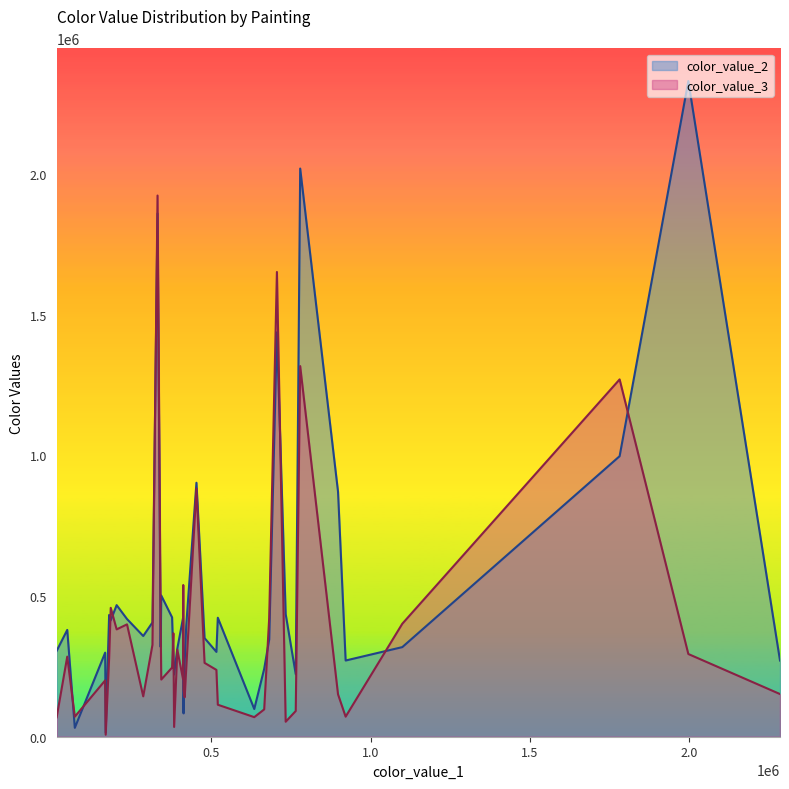

Which label corresponds to the smallest value in the chart?

168304